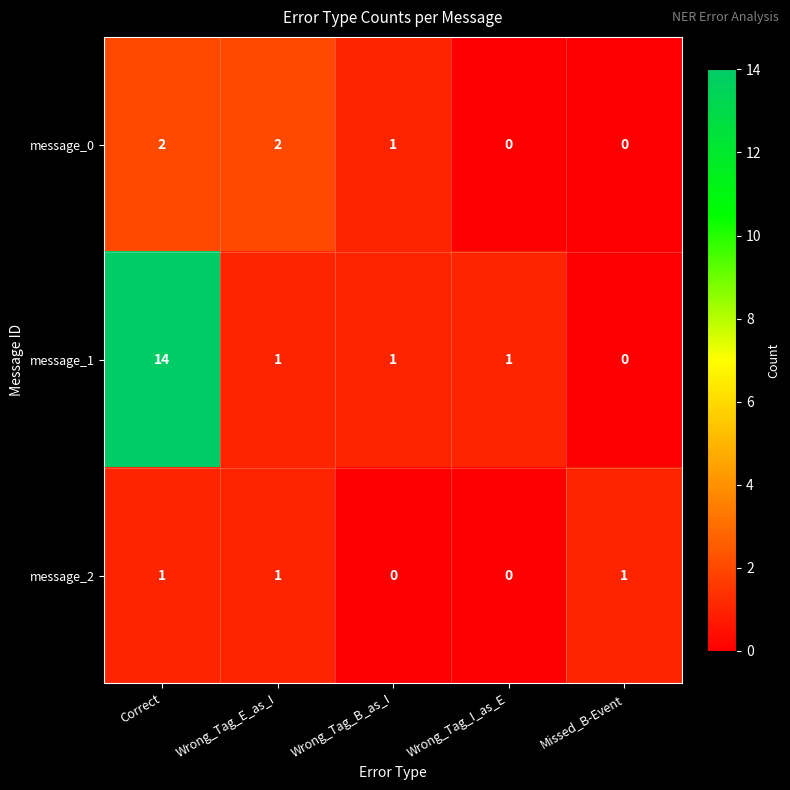

At which category is the sum across all series the highest?

Correct